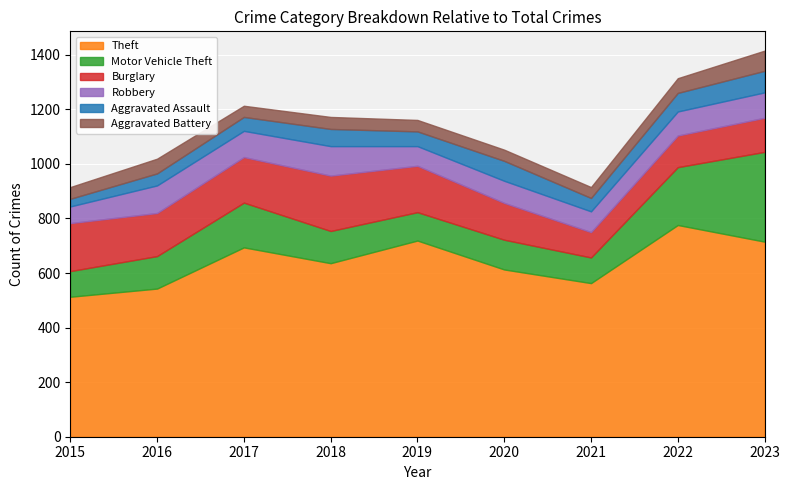

True or false: Aggravated Assault and Motor Vehicle Theft cross at least once.

False